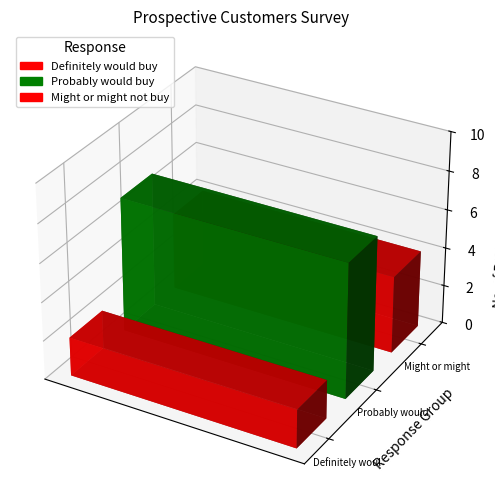

List the labels in order of value, largest first.

Probably would buy, Might or might not buy, Definitely would buy